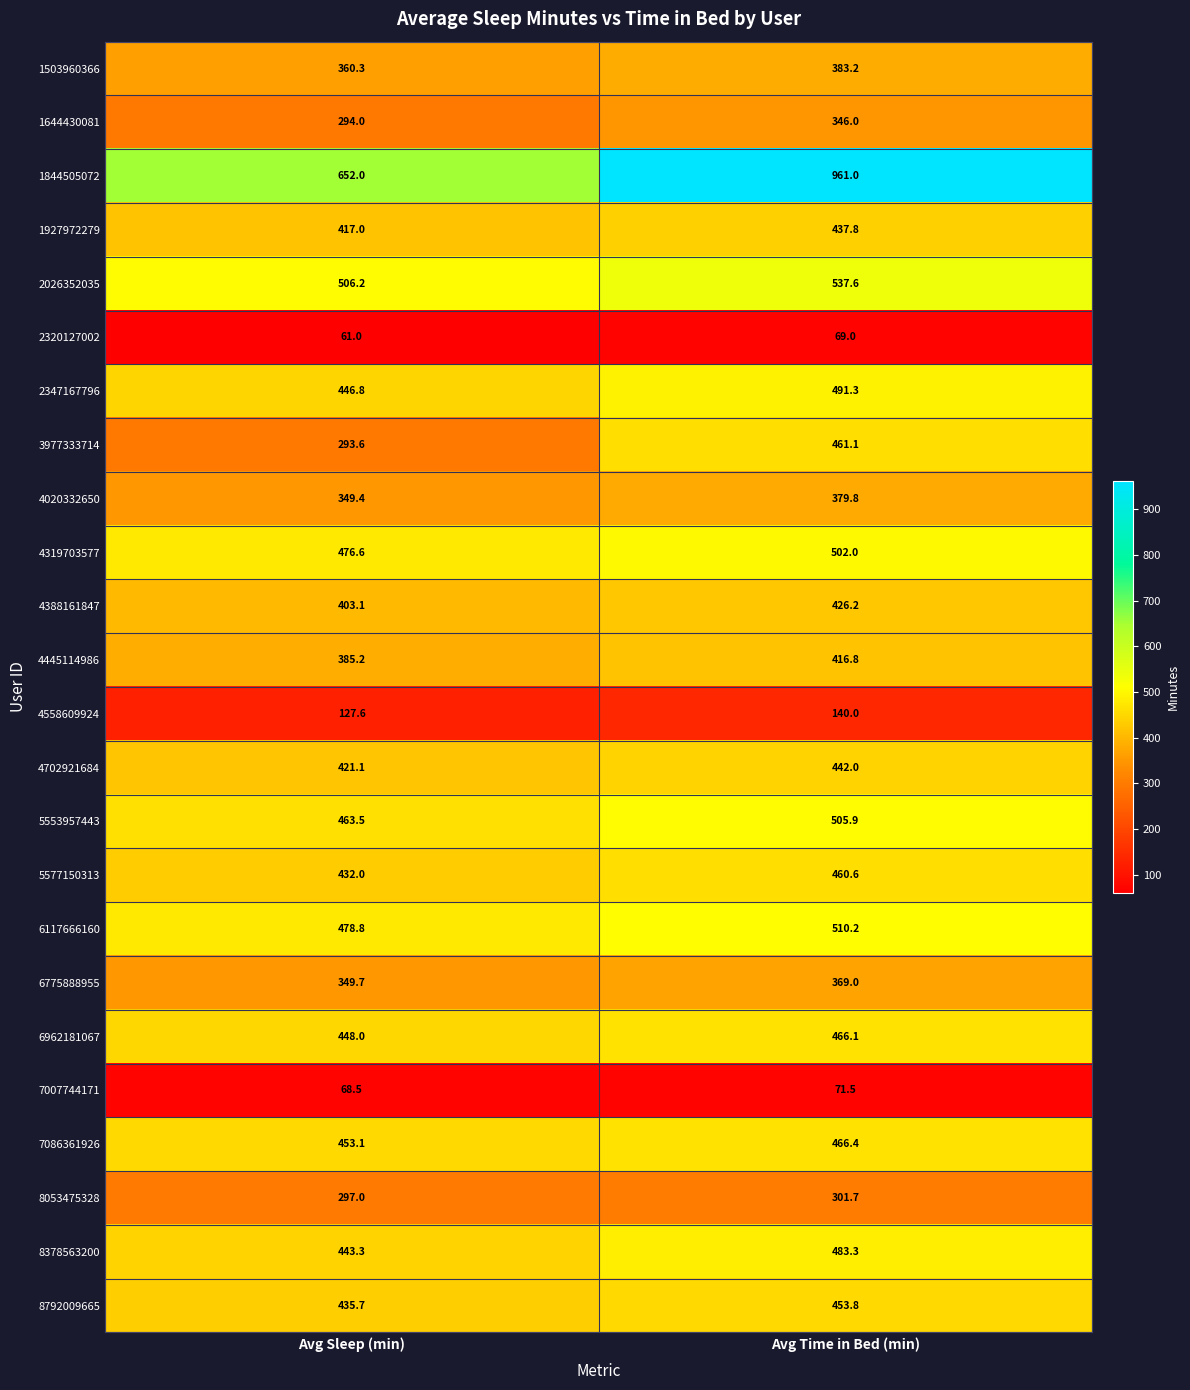

What is the total value across all series at Avg Sleep (min)?

9063.5